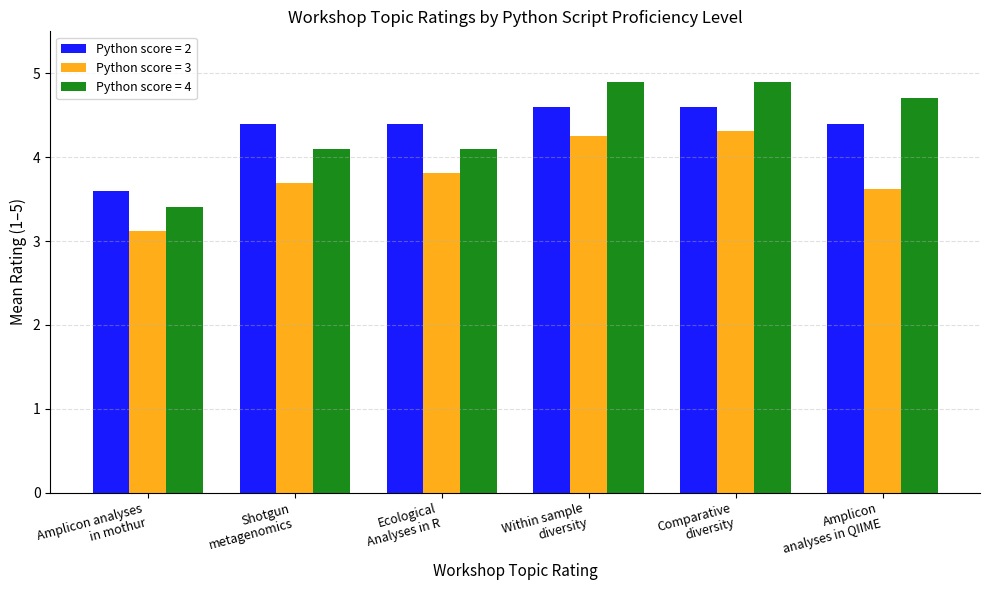

Which series has the largest range (max minus min)?

Python score = 4